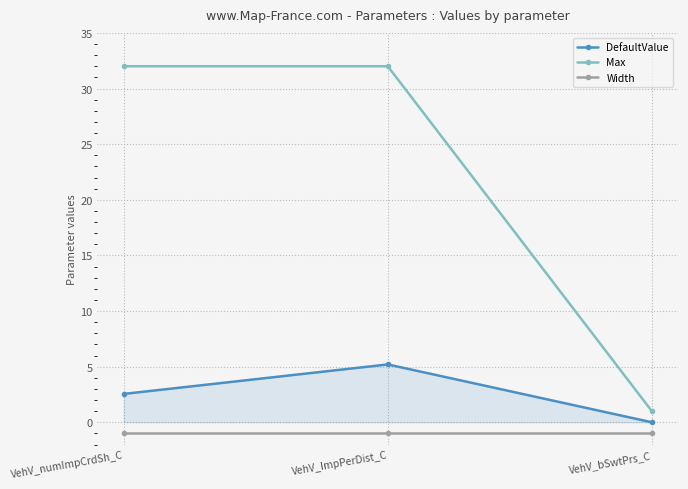

Is it true that DefaultValue equals 0.0 at VehV_bSwtPrs_C?

True